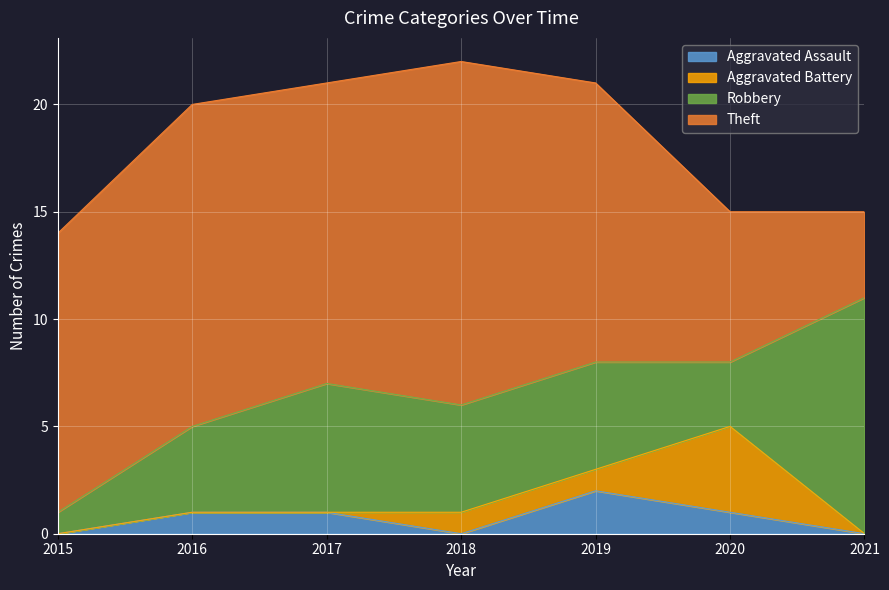

What is the value of the Theft point at the 3rd from the left?

14